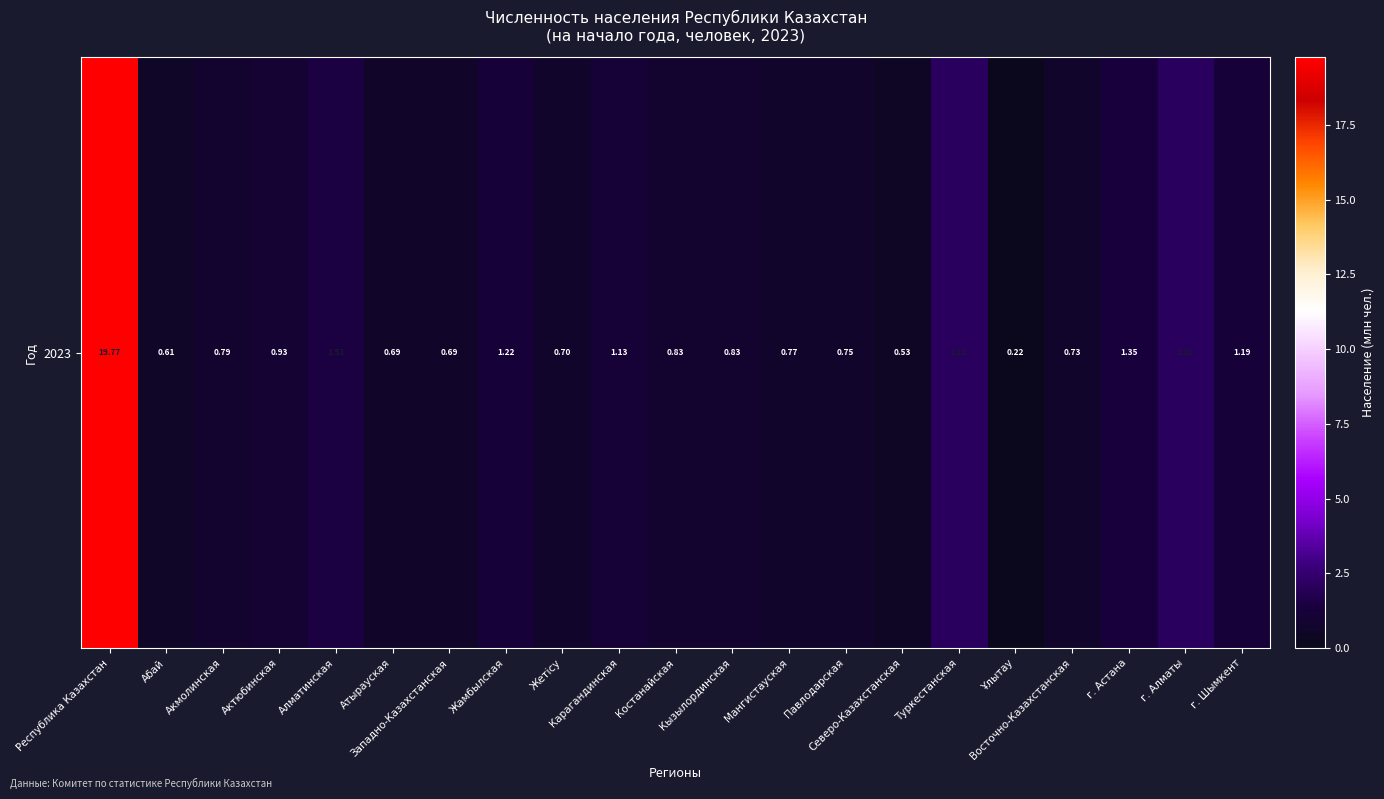

Reading left to right, extract all data points from this chart.

Республика Казахстан=19.8	Абай=0.6	Акмолинская=0.8	Актюбинская=0.9	Алматинская=1.5	Атырауская=0.7	Западно-Казахстанская=0.7	Жамбылская=1.2	Жетісу=0.7	Карагандинская=1.1	Костанайская=0.8	Кызылординская=0.8	Мангистауская=0.8	Павлодарская=0.8	Северо-Казахстанская=0.5	Туркестанская=2.1	Ұлытау=0.2	Восточно-Казахстанская=0.7	г. Астана=1.4	г. Алматы=2.2	г. Шымкент=1.2